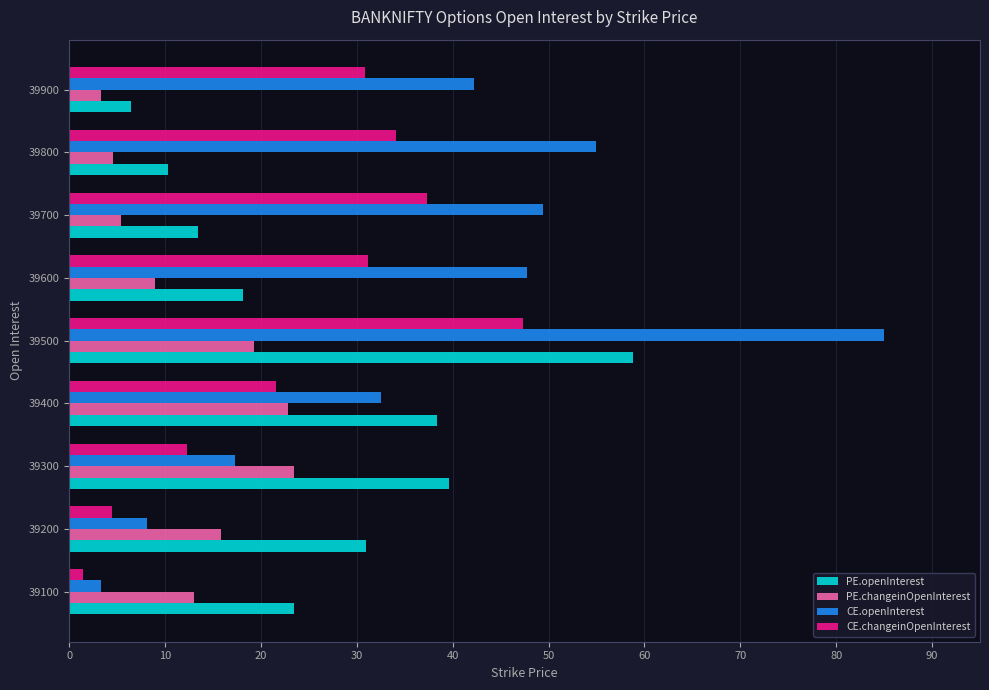

What is the minimum value shown in the chart?

1.4